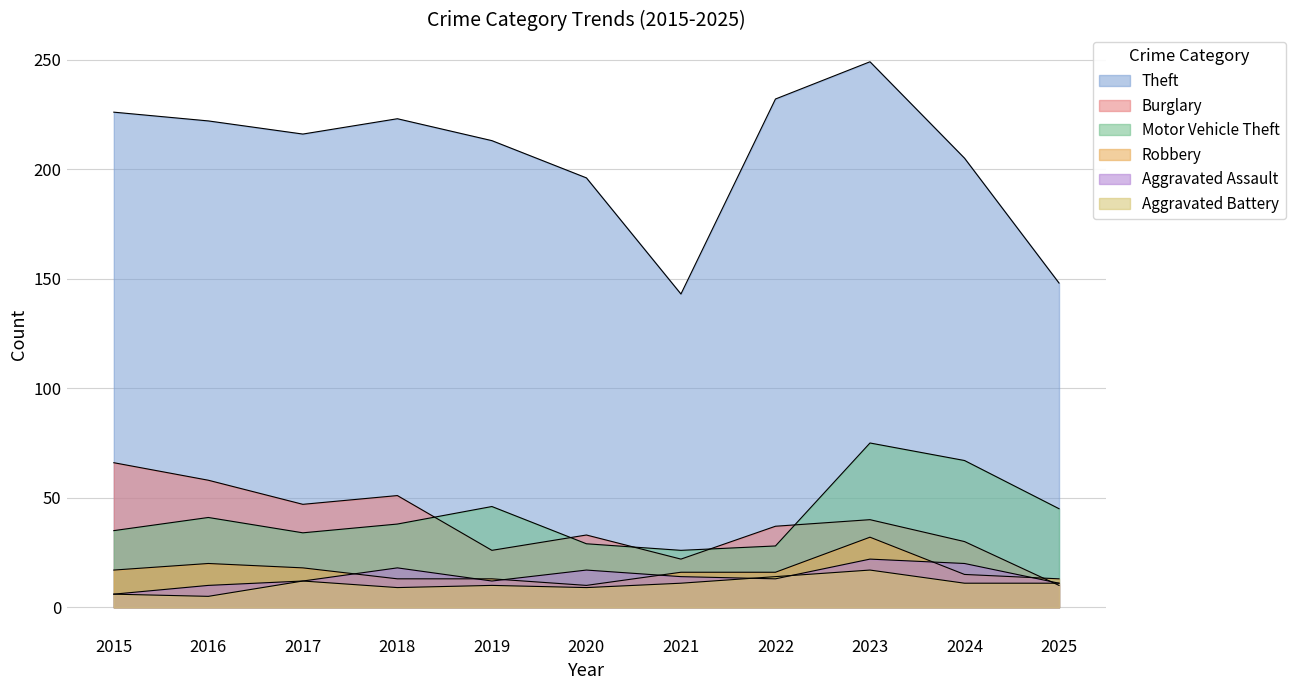

What is the difference between the highest and lowest values at 2018?

214